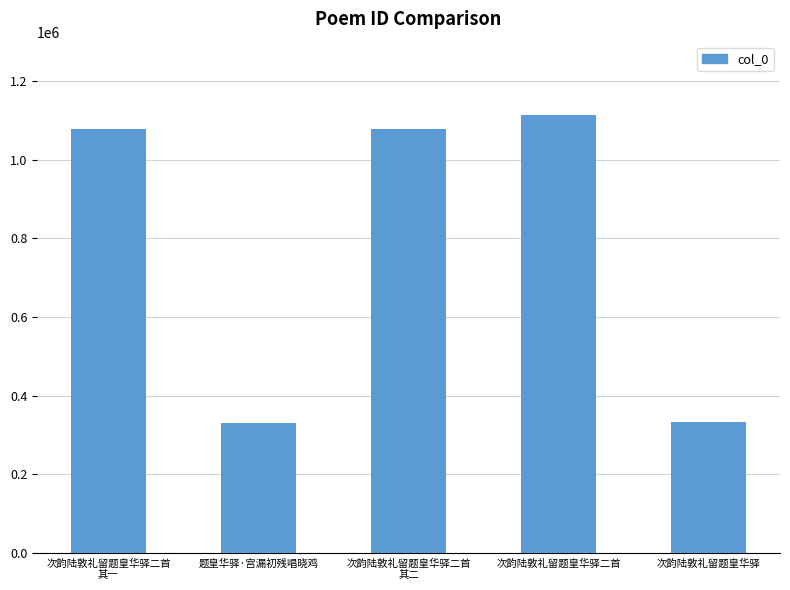

What is the label of the 1st bar from the right?

次韵陆敦礼留题皇华驿